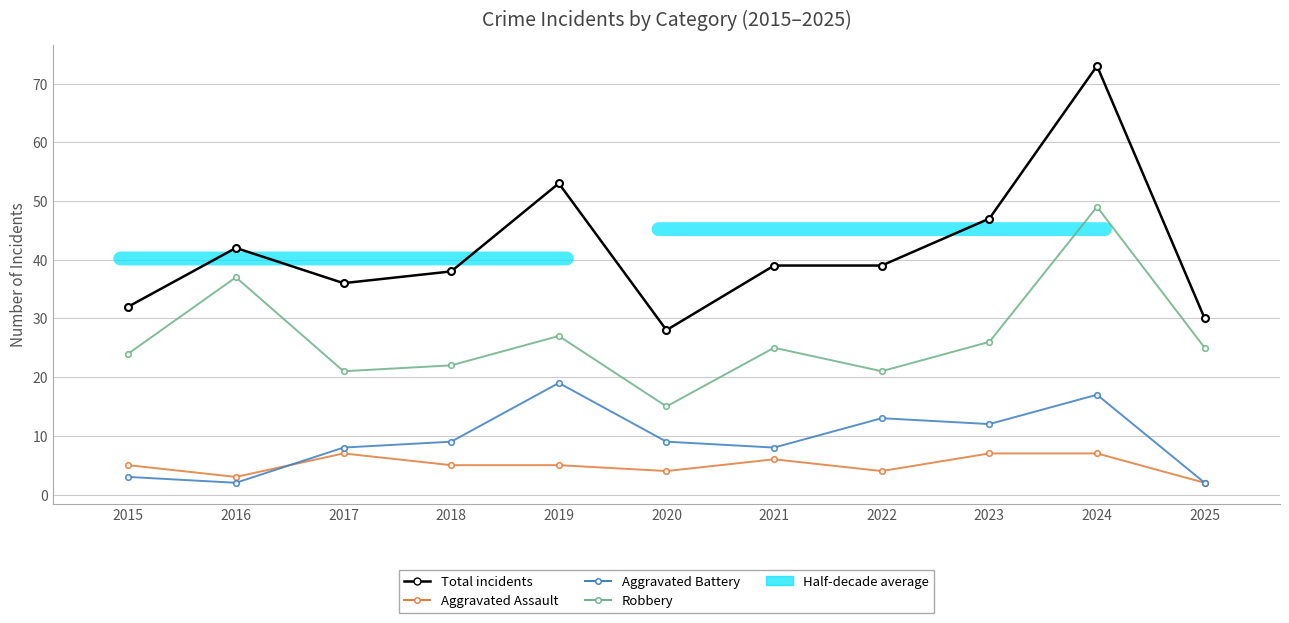

Count the Aggravated Assault values in the range 4 to 7.

9